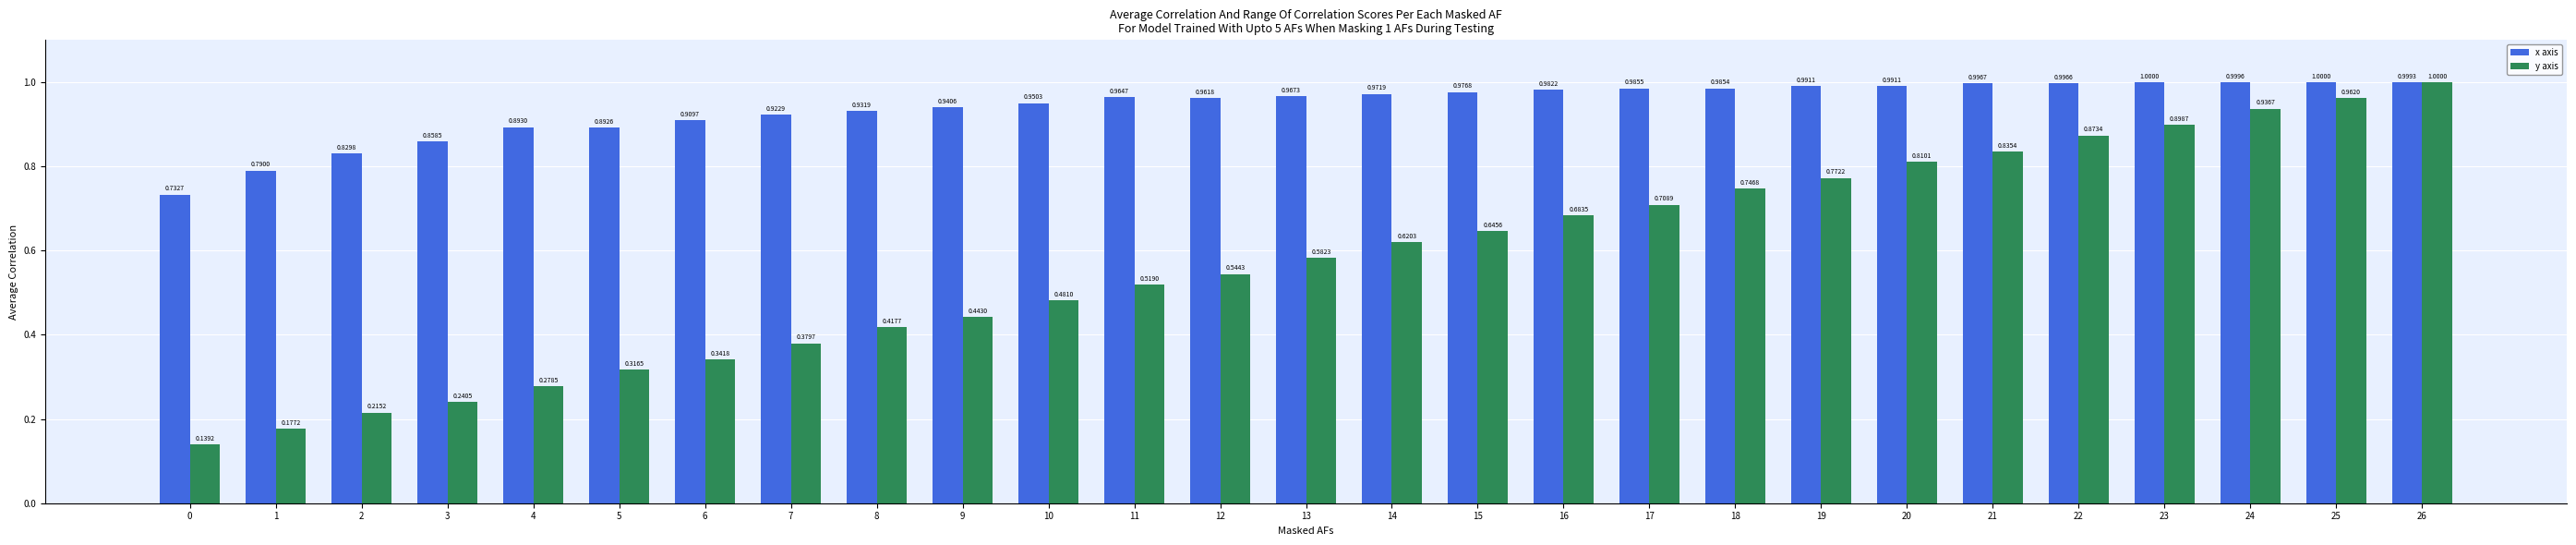

What is the total value across all series at 19?

1.8